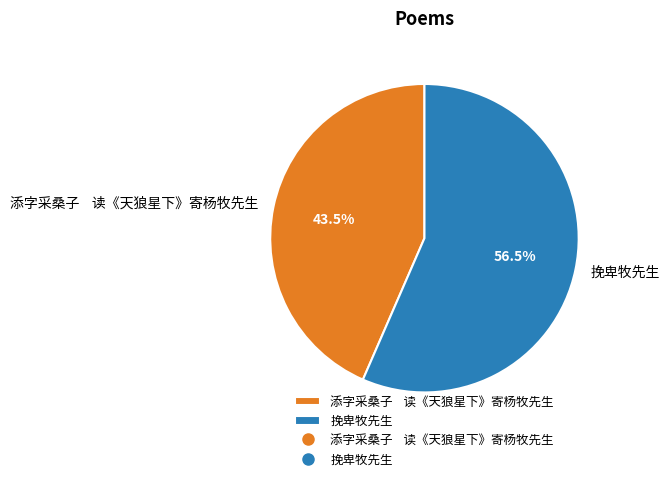

What percentage is NOT represented by 挽卑牧先生?

43.5%